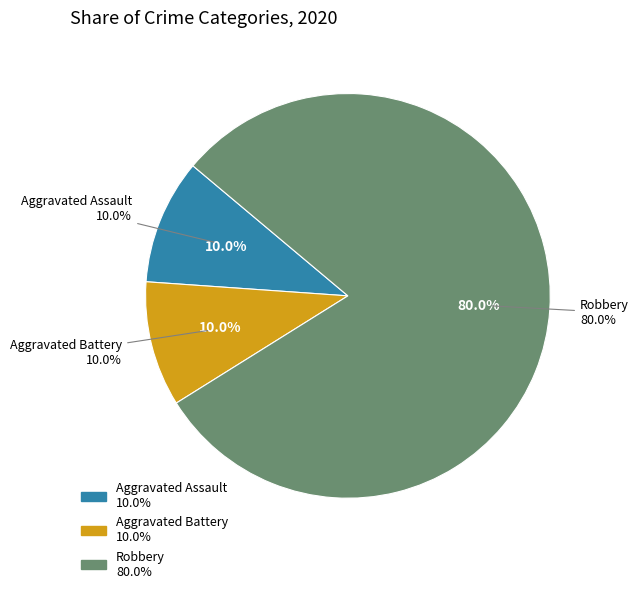

Is there any slice that represents more than half of the pie?

Yes